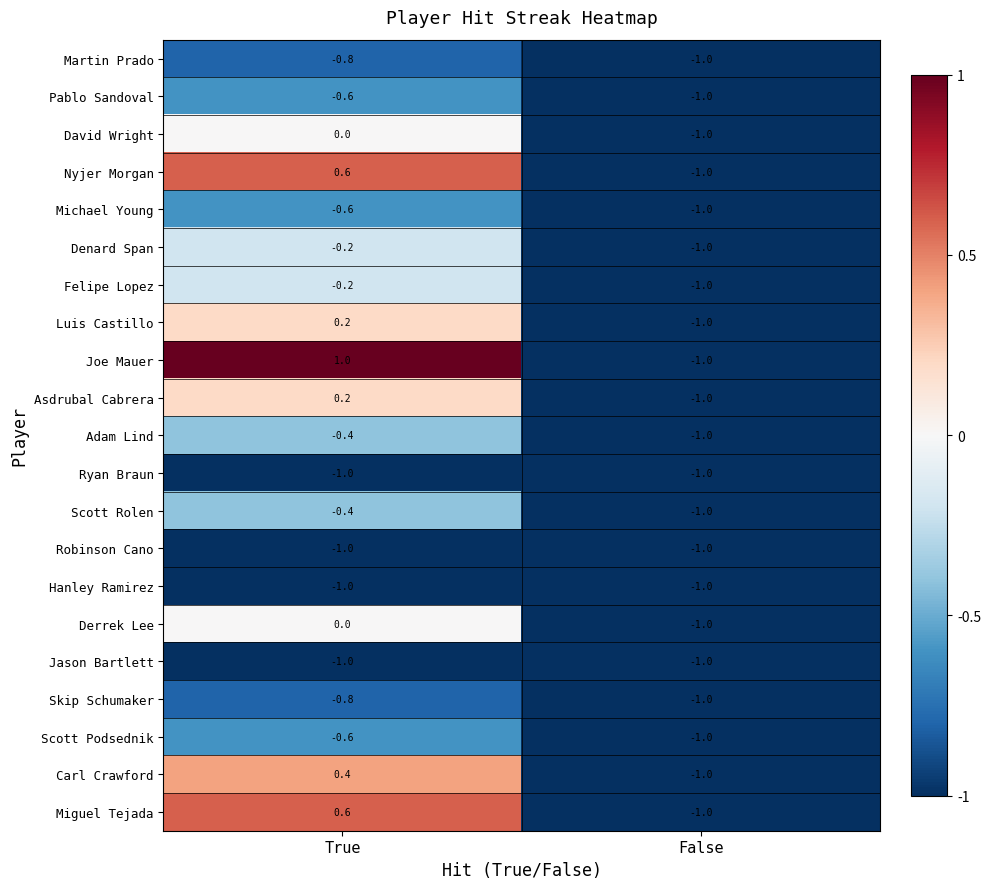

Between True and False, which series saw the biggest shift?

Joe Mauer